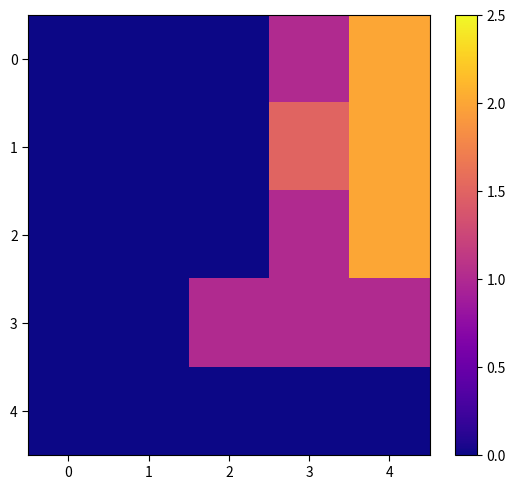

Which series has the largest total across all categories?

1